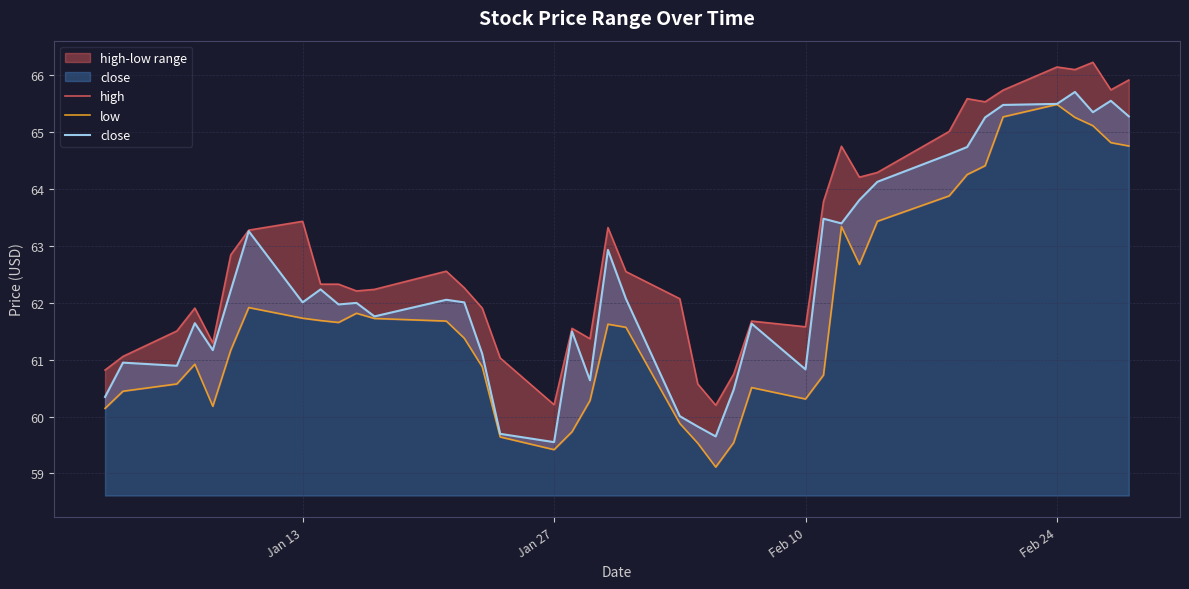

What is the highest value of the close series?

65.7